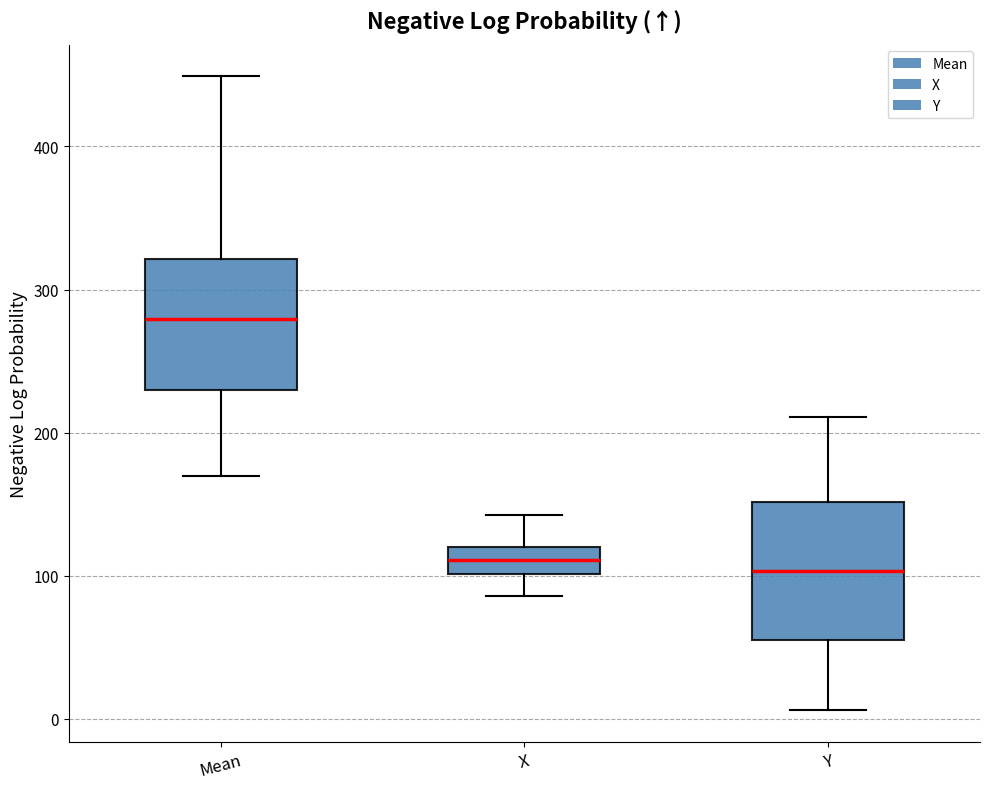

Reading left to right, transcribe this box plot: for each box, give where its median line is, the range the box spans, and where its two whiskers end, as read against the y-axis. The values are not printed on the chart, so give them approximately, as read against the axis.

Mean: median 280, box 230 to 320, whiskers 170 to 450
X: median 110, box 100 to 120, whiskers 90 to 140
Y: median 100, box 60 to 150, whiskers 10 to 210